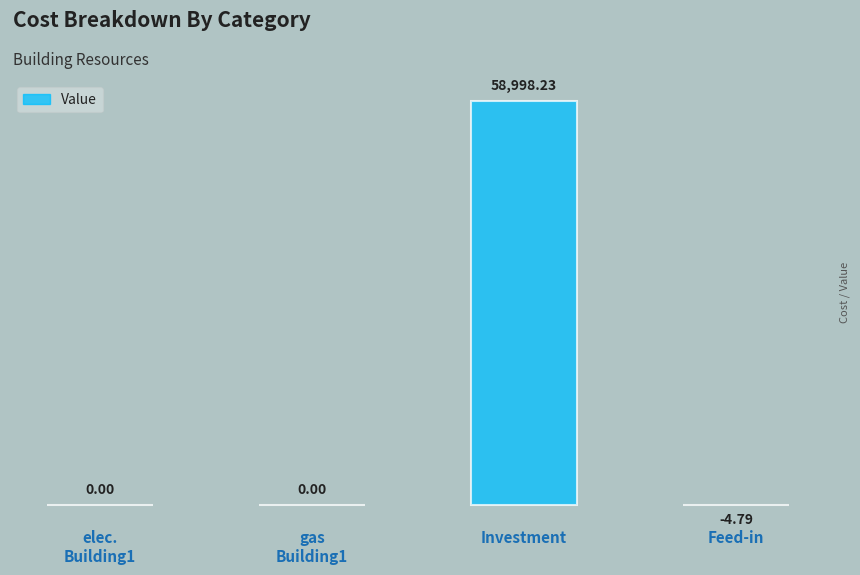

What is the change in value from Investment to Feed-in?

-59003.0